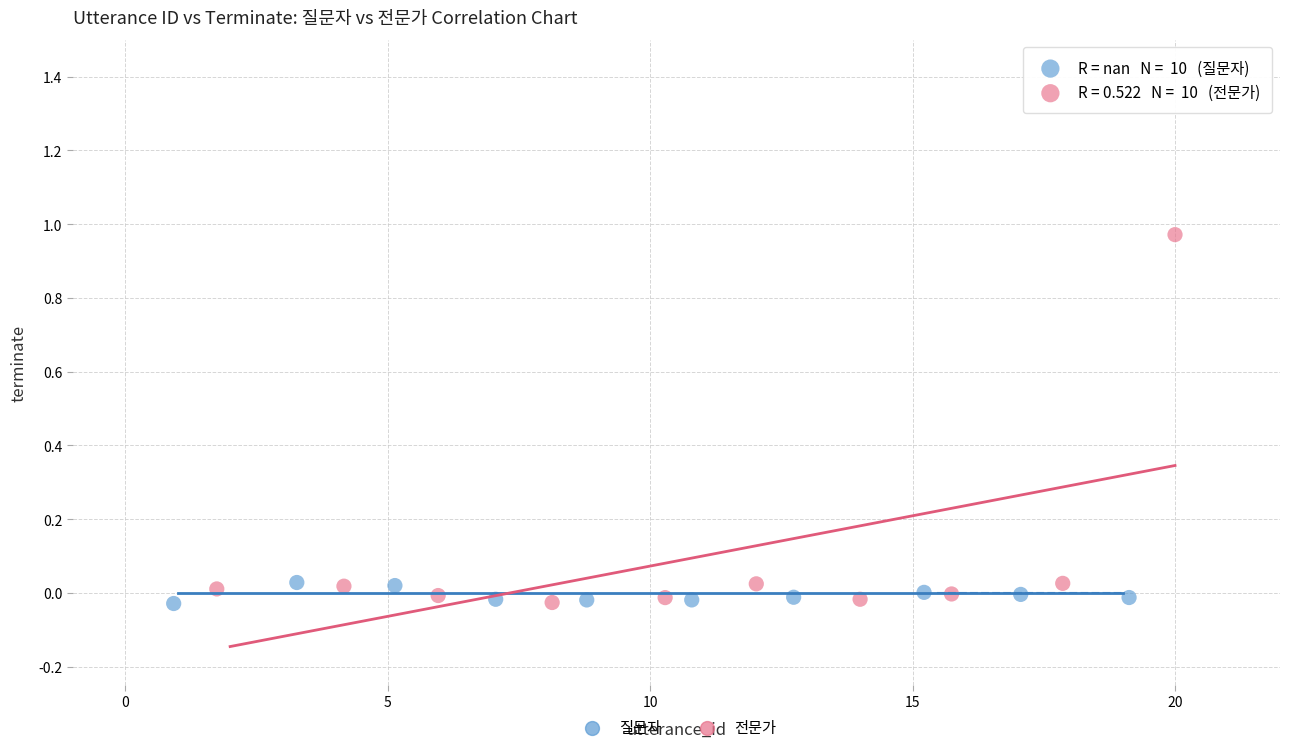

Which series reaches the maximum Y coordinate?

전문가